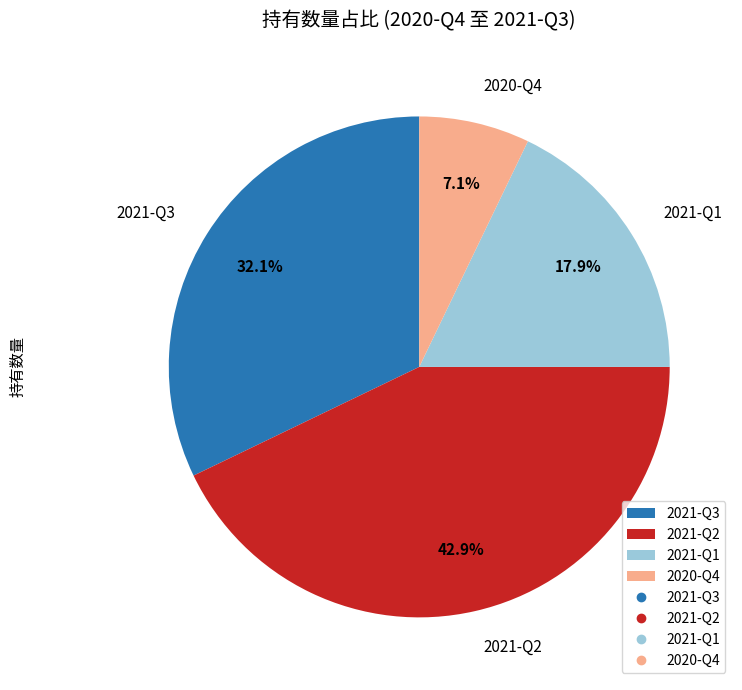

To the nearest percent, what is the average slice percentage?

25%